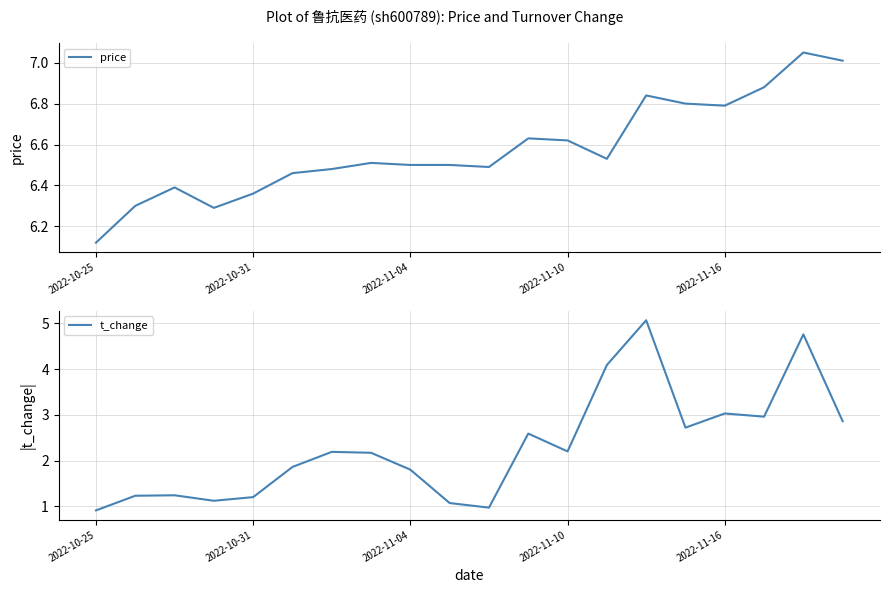

How many data points does each series have?

20